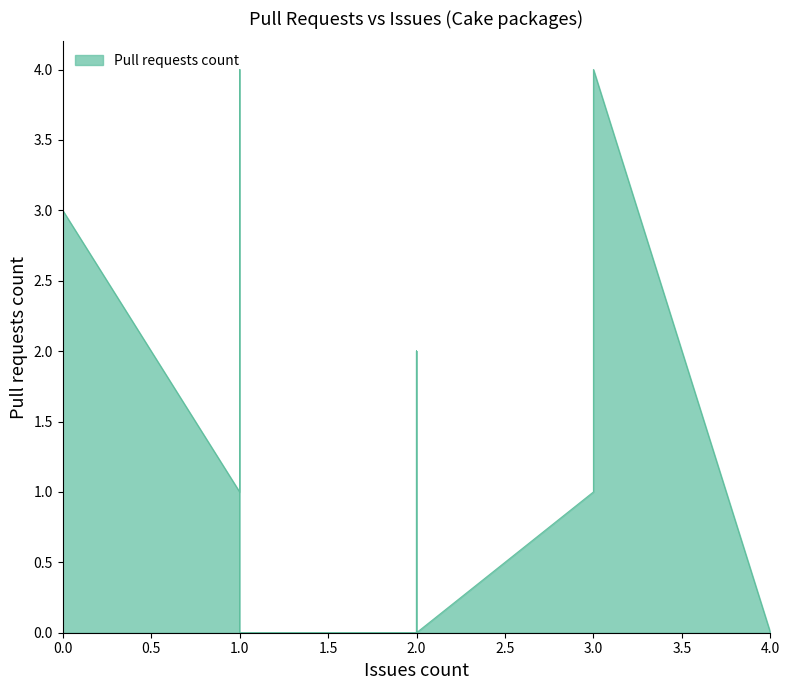

Between 1 and 0, which is larger?

1